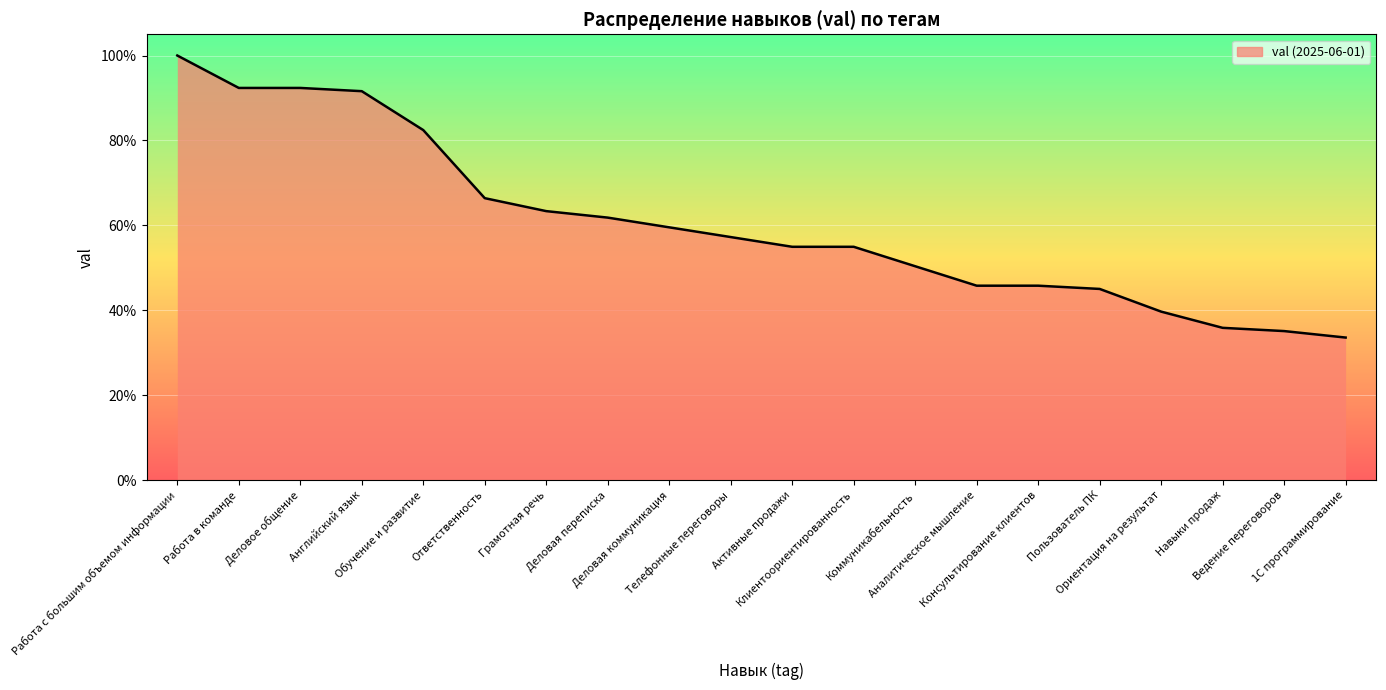

What is the sum of all values?

12.1